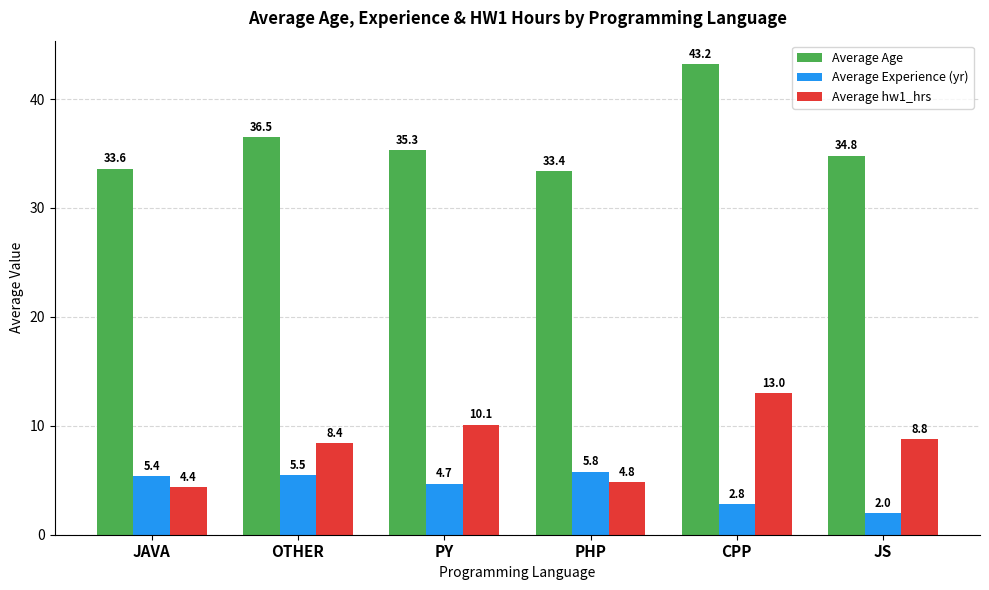

Is the value of Average Age at CPP greater than the value of Average hw1_hrs at JAVA?

Yes